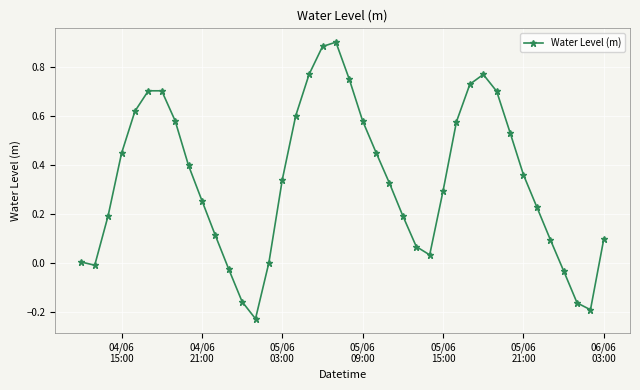

How many points are higher than both their immediate neighbors (excluding endpoints)?

3